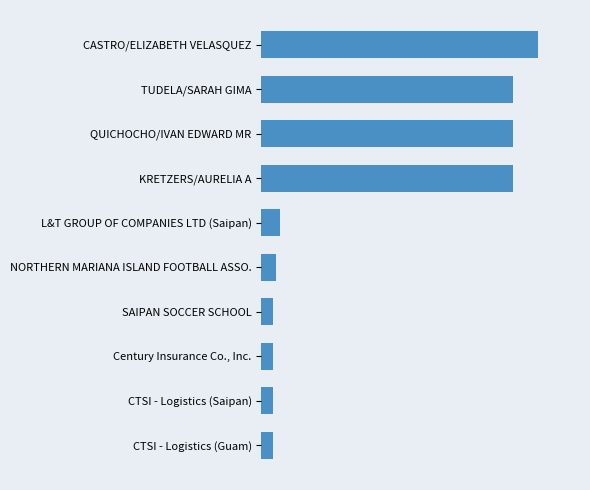

Does the chart contain any negative values?

No